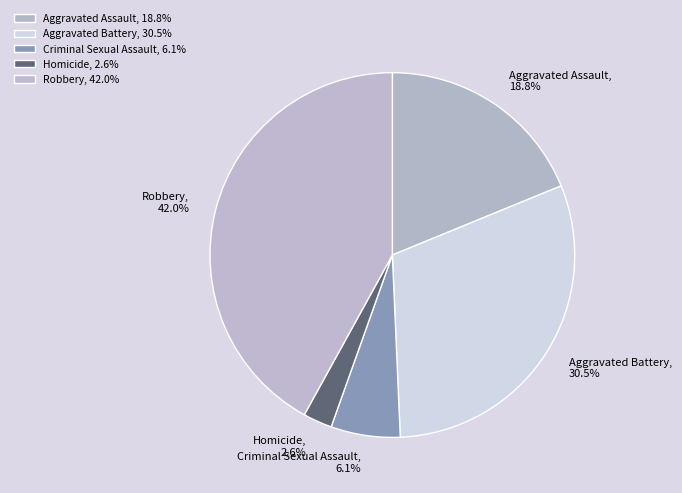

Between Aggravated Assault and Robbery, which is larger?

Robbery